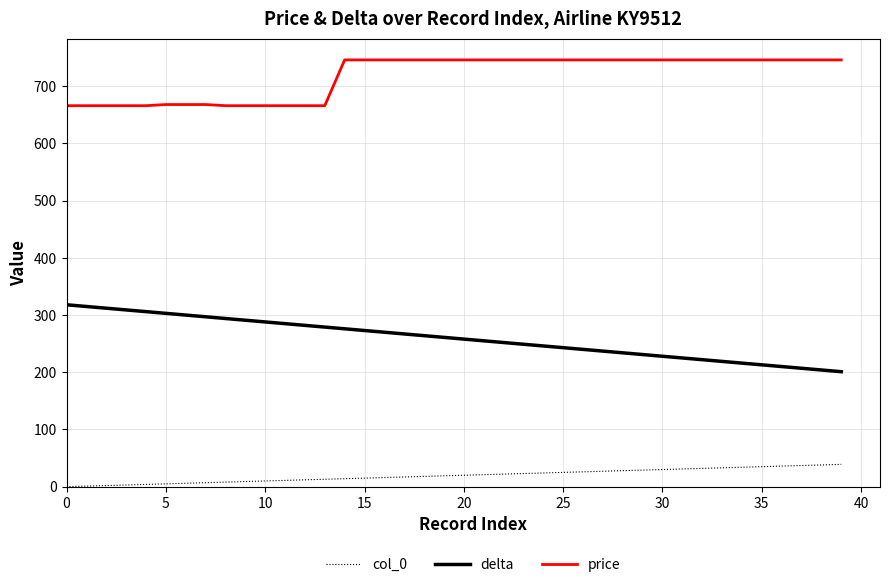

Which series has the largest total across all categories?

price